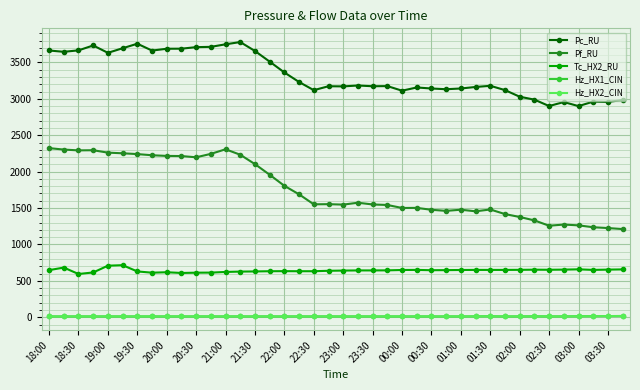

How many distinct data groups are displayed?

5